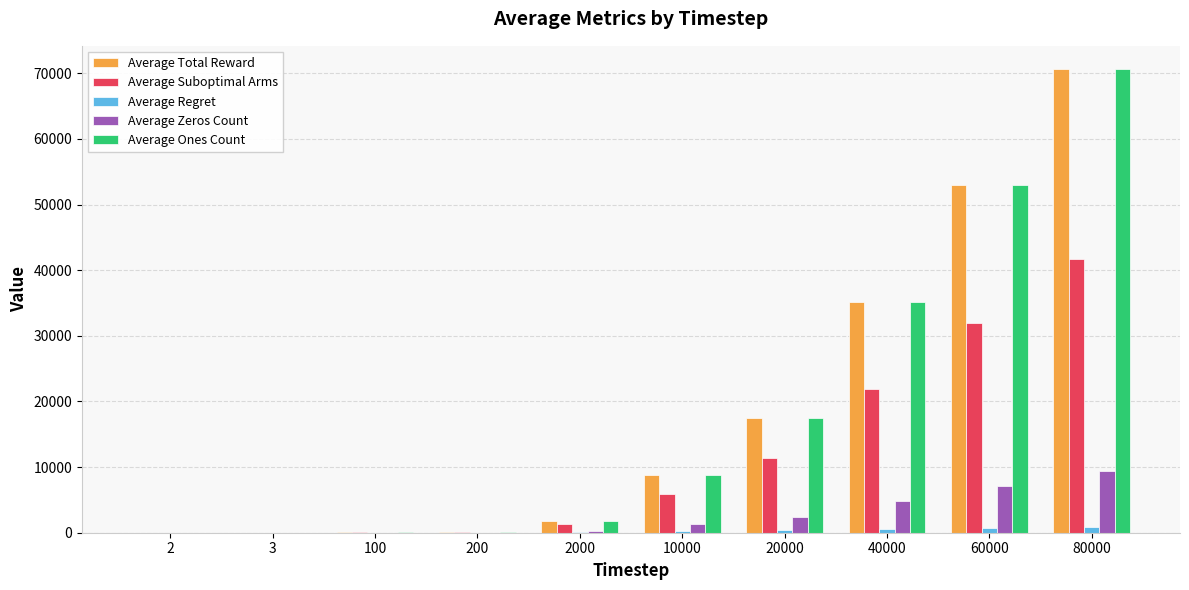

Which has a higher value, 2 or 3?

3